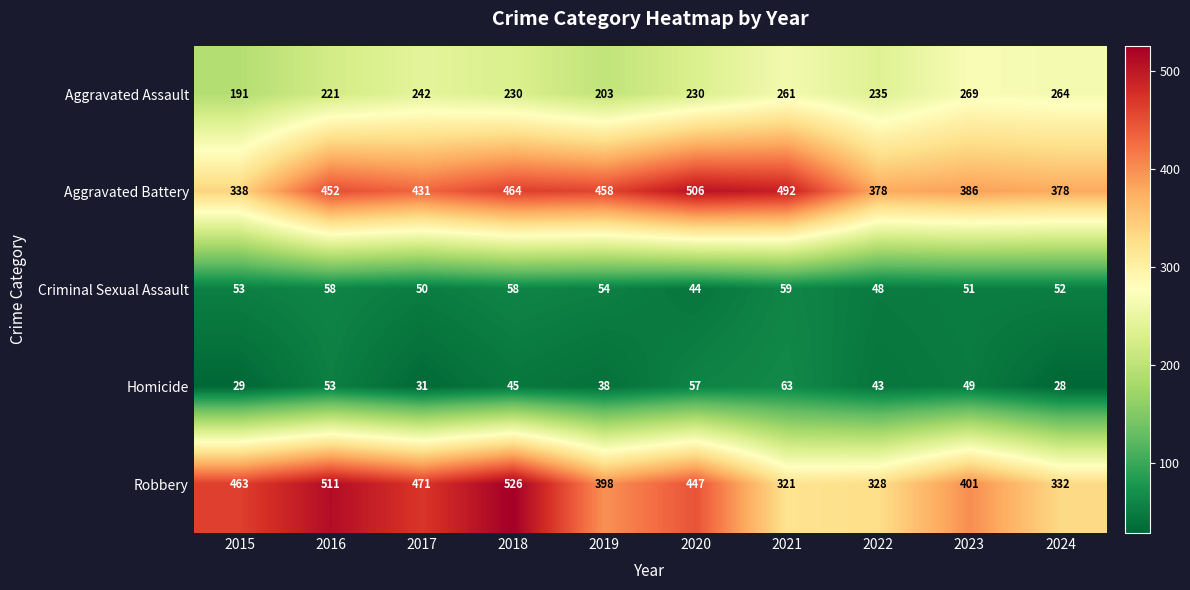

True or false: Robbery has a value of 332 at 2024.

True